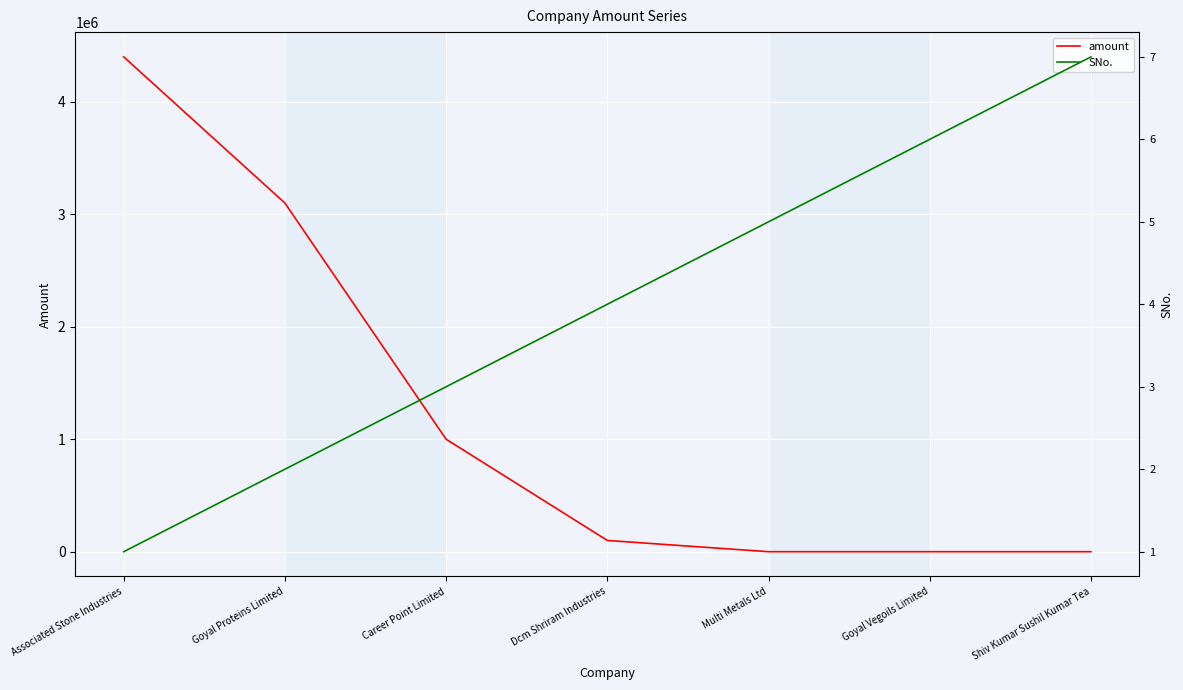

At how many categories does at least one series exceed 1368281?

2